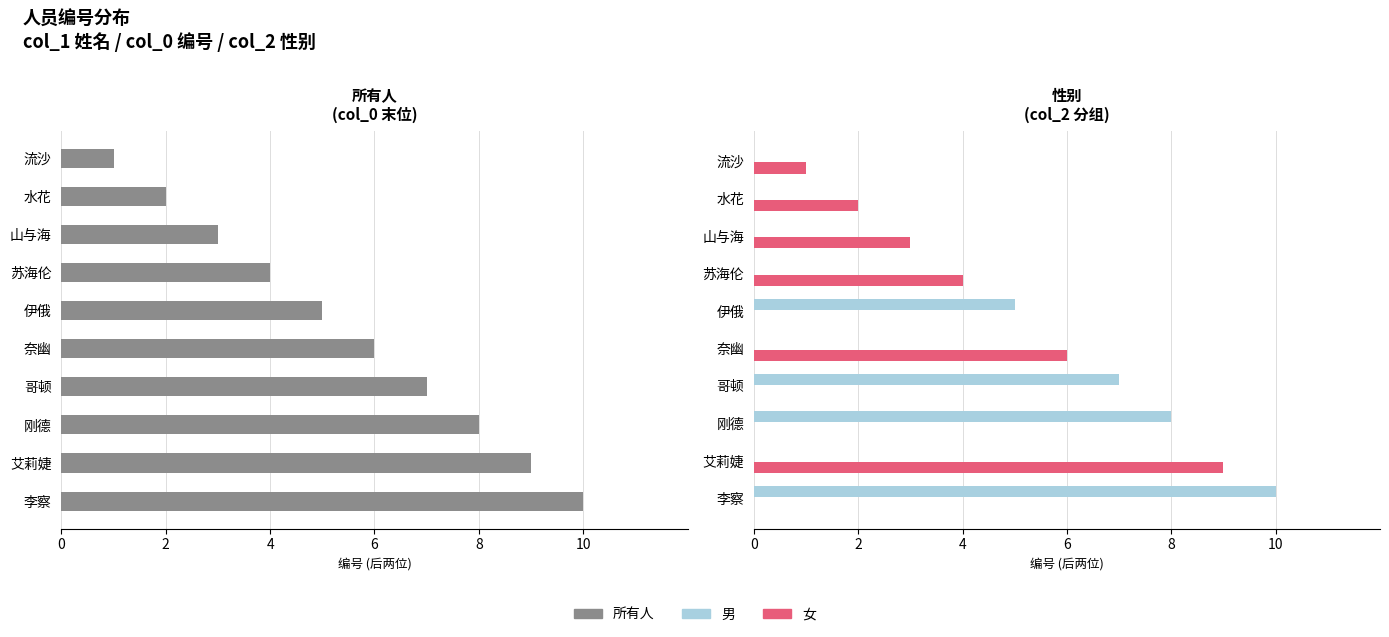

Between 刚德 and 李察, which is larger?

李察